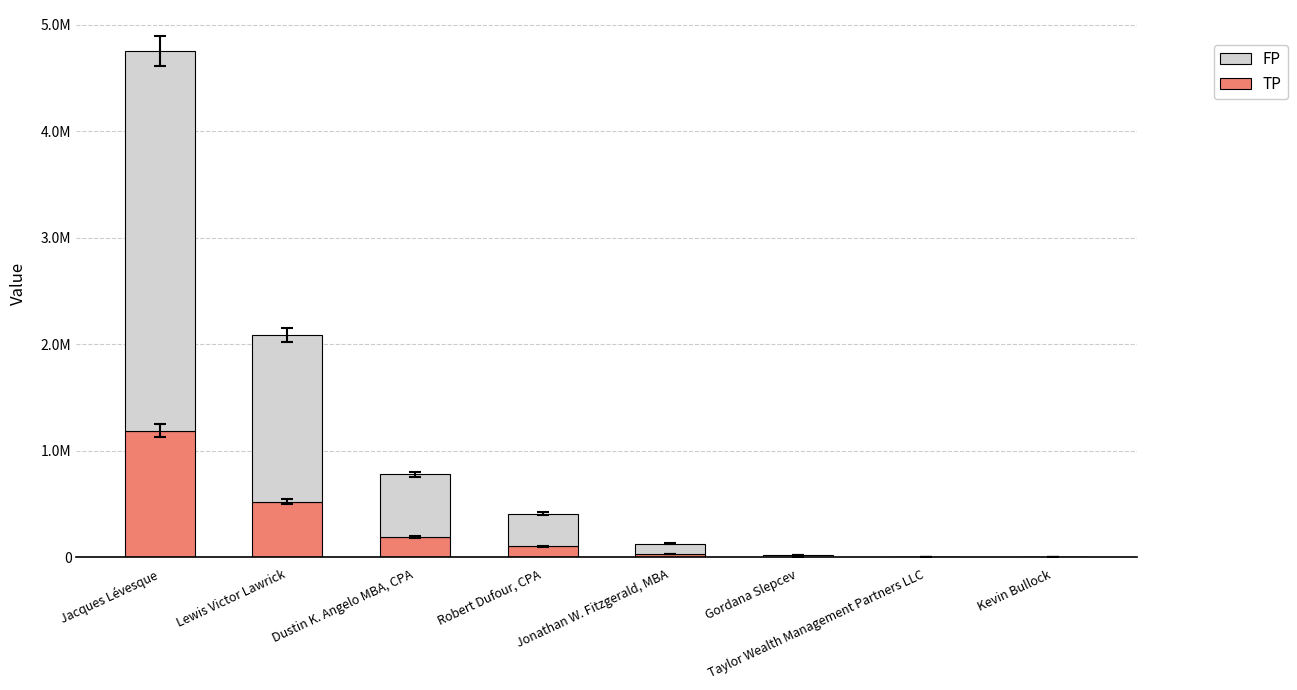

True or false: TP has a value of 18333.1 at Jonathan W. Fitzgerald, MBA.

False